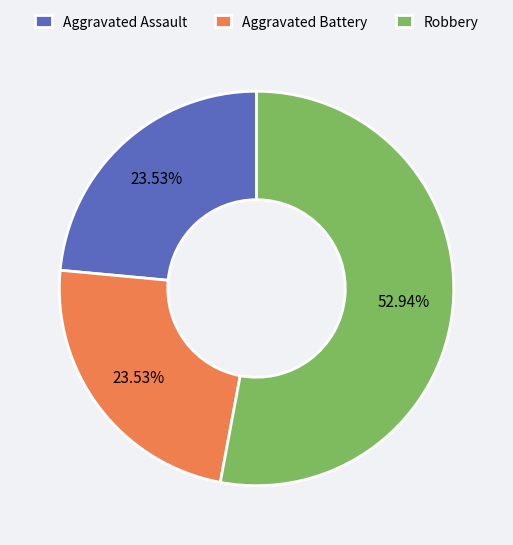

Which category accounts for the majority?

Robbery